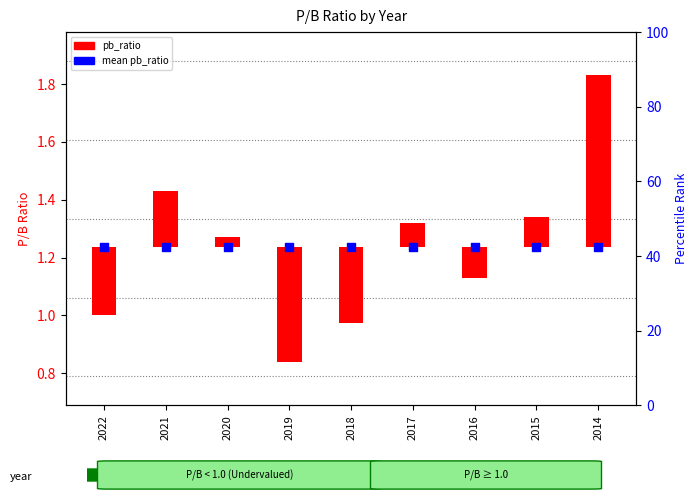

What is the total value across all series at 2016?

1.1